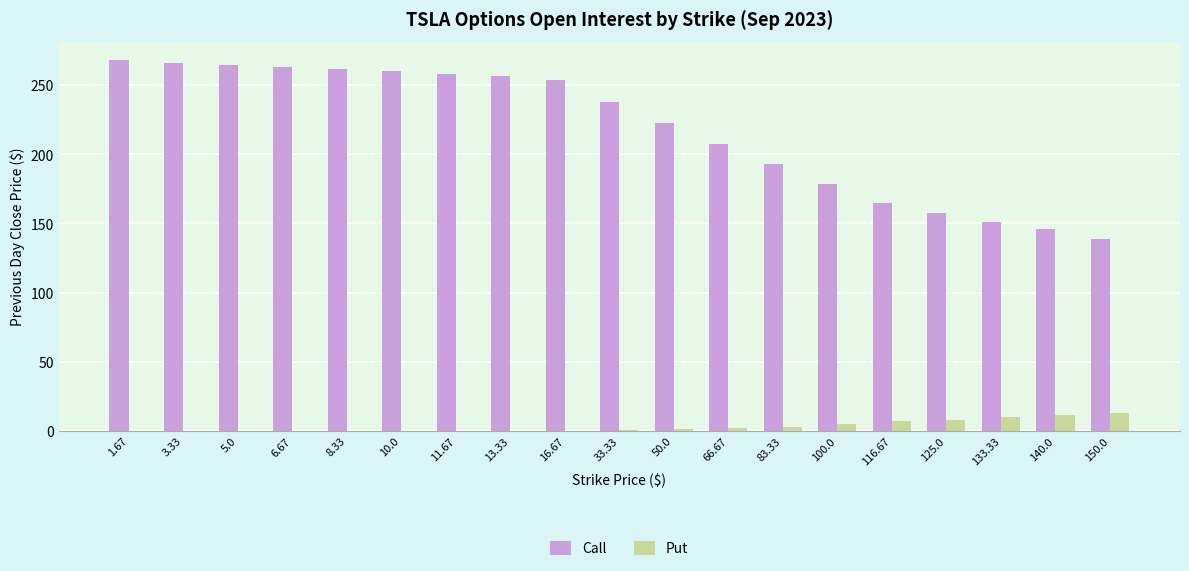

Is the value of Call at 133.33 greater than the value of Put at 150.0?

Yes